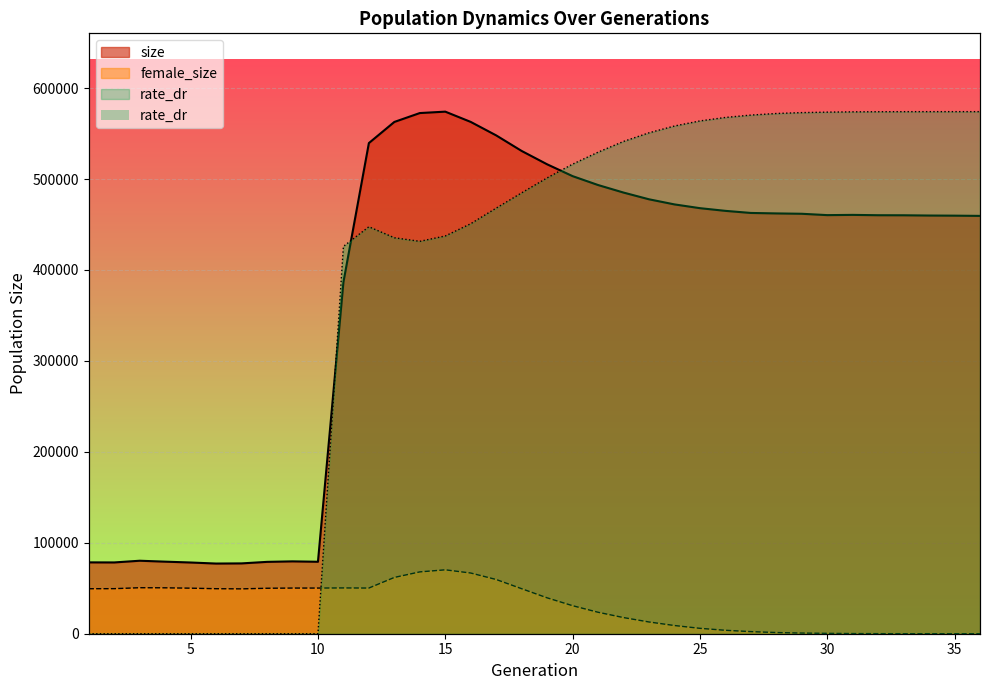

Which has a higher value, 6 or 17?

17